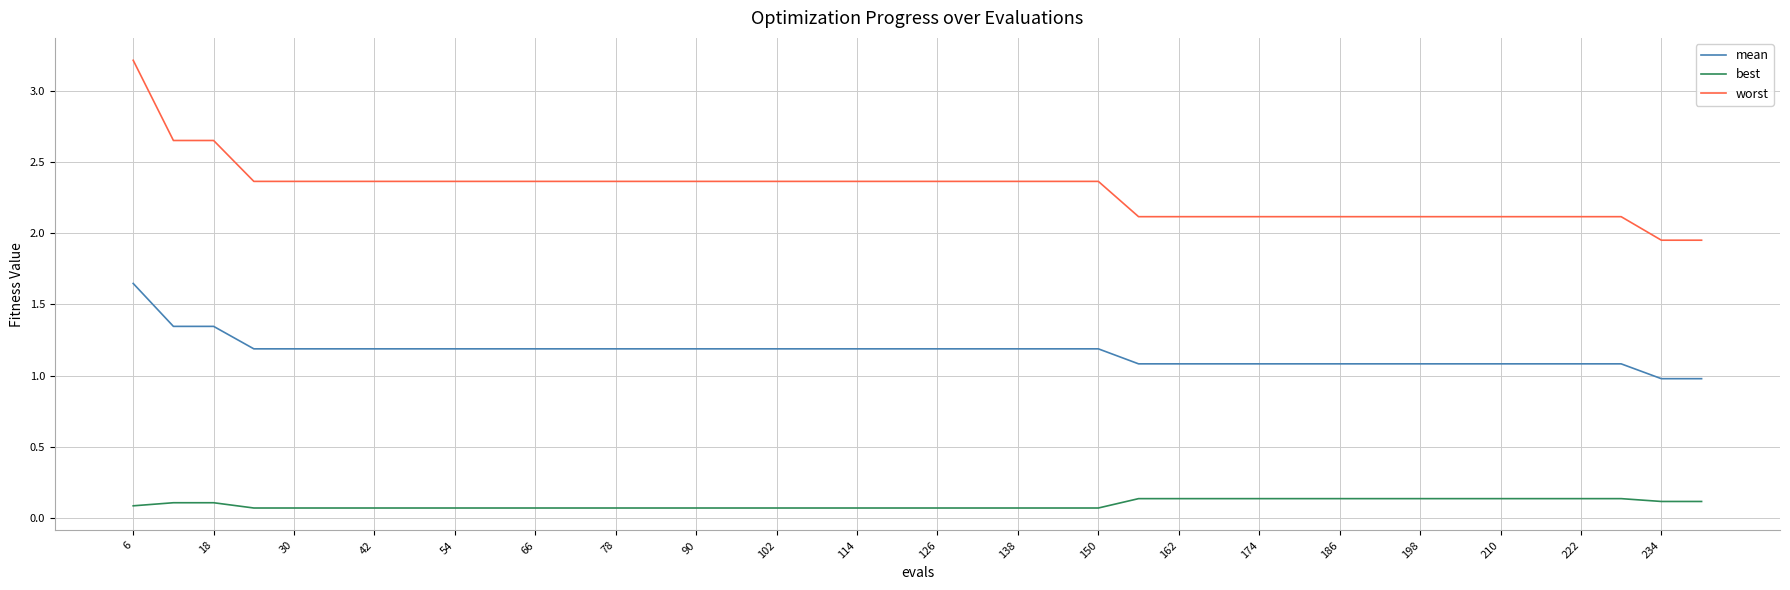

Which series has the widest spread of values?

worst